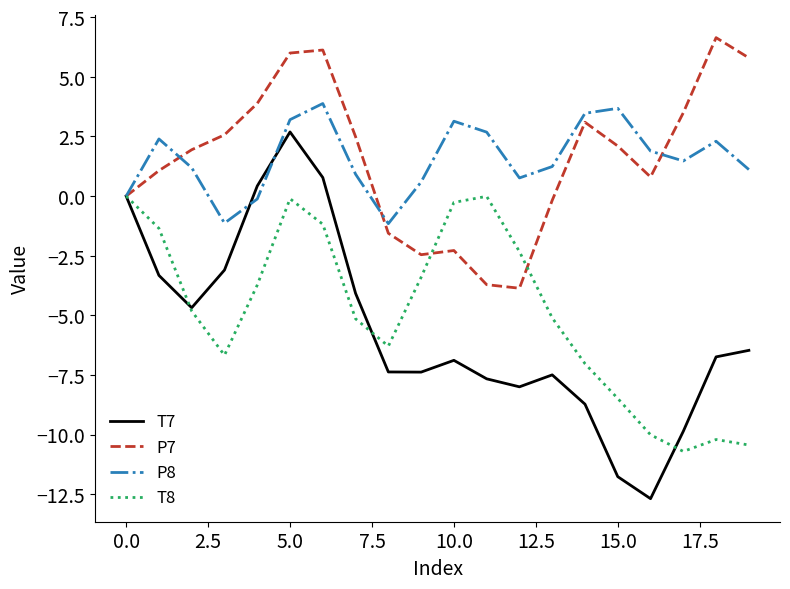

What is the smallest value displayed?

-12.7